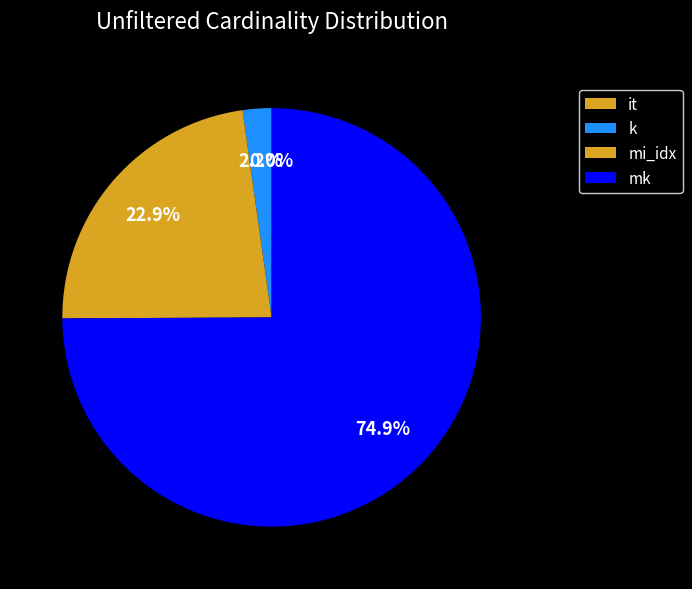

Does mk represent more than half of the total?

Yes